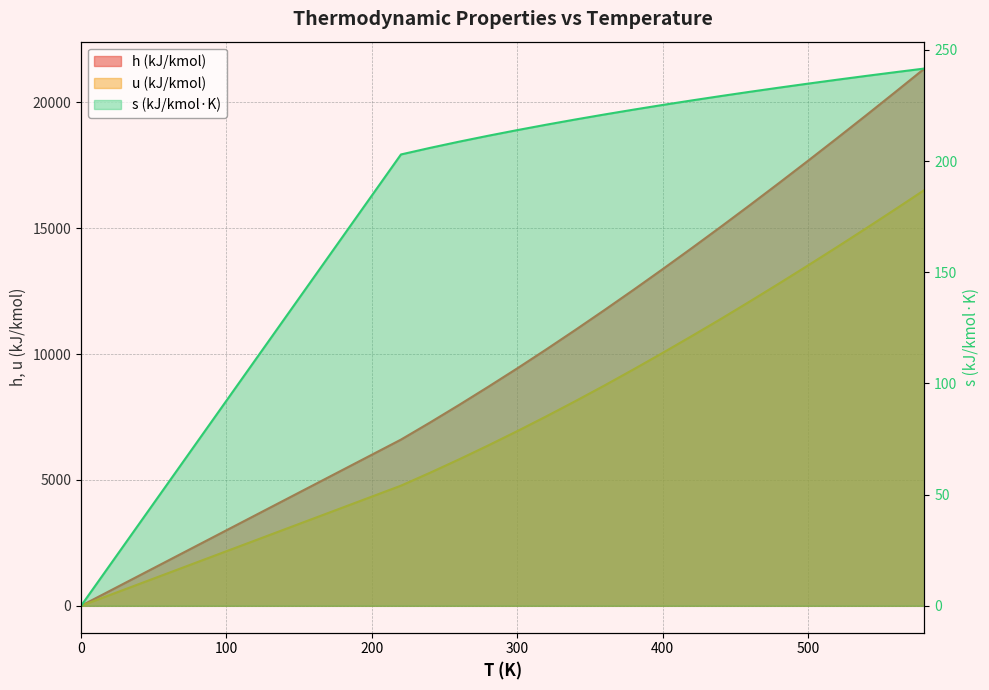

How many values in the s (kJ/kmol·K) series exceed 225?

10